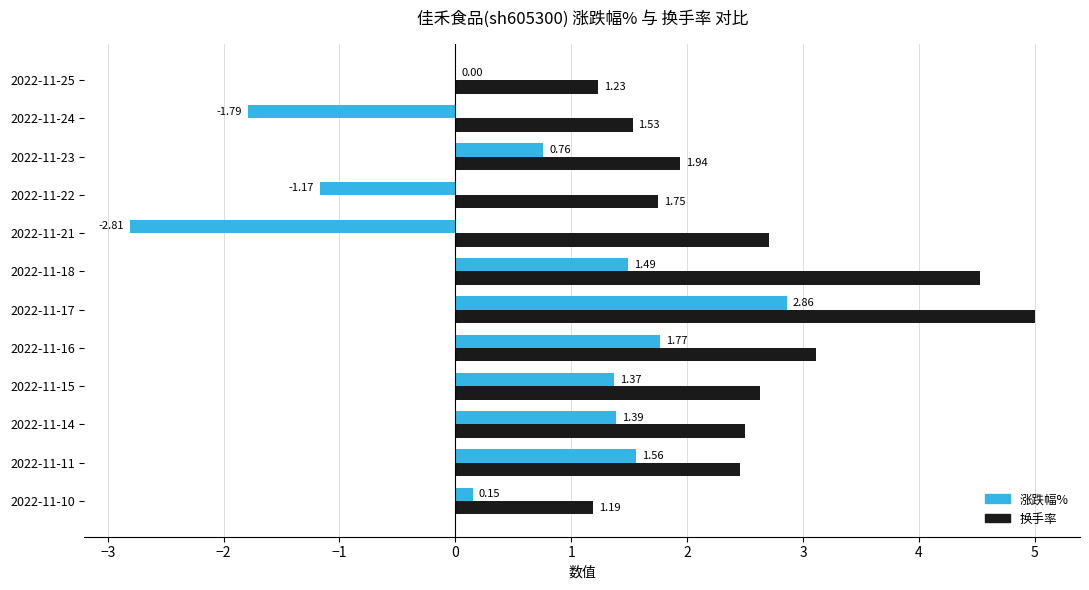

Which series has the largest total across all categories?

换手率